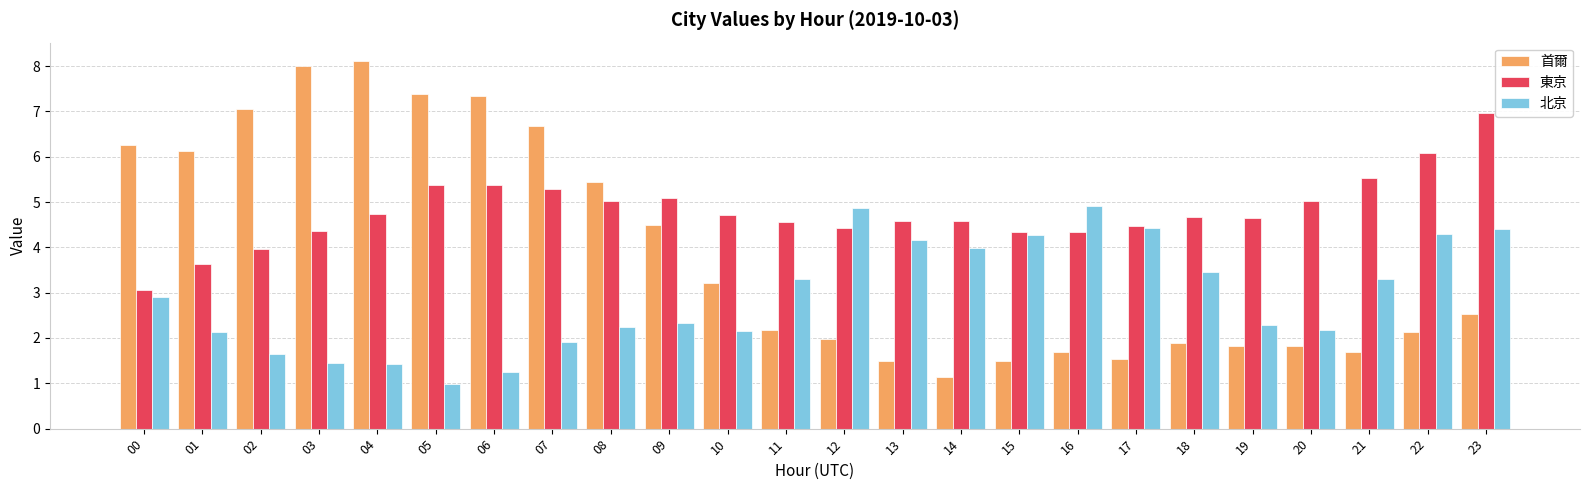

Where does the 首爾 series first go above 2?

00